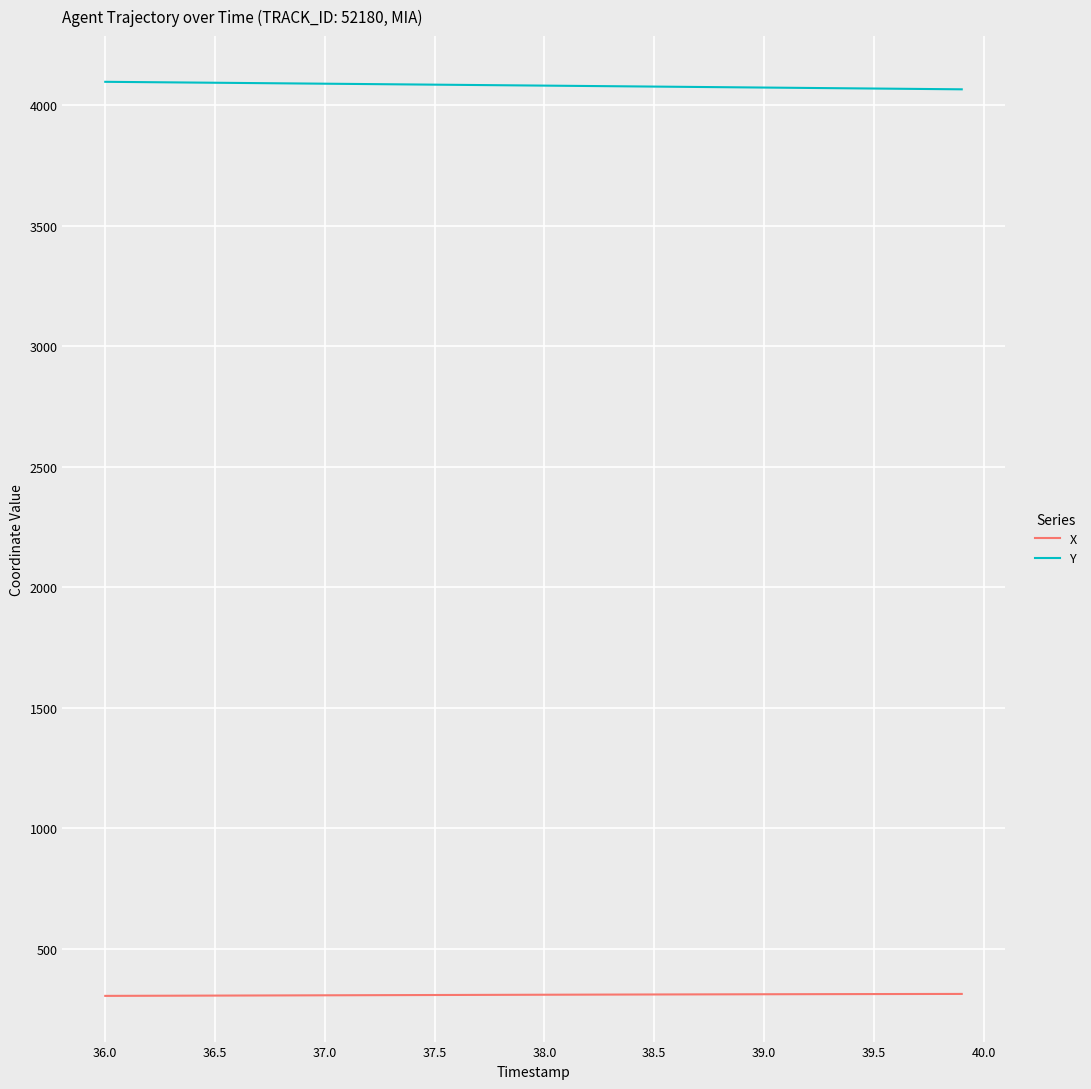

At how many categories does at least one series exceed 2442?

40